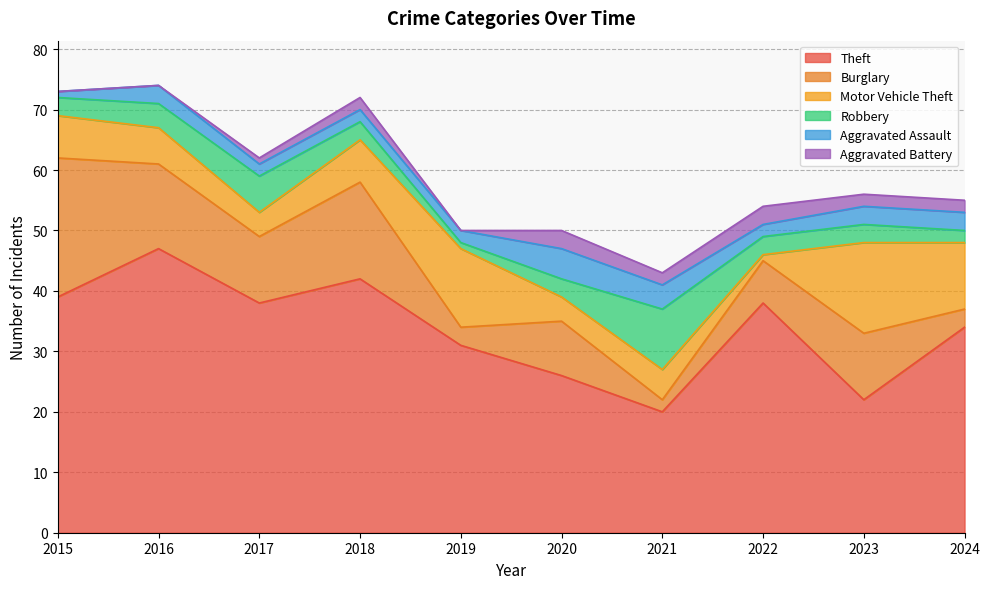

Is the value of Burglary at 2020 greater than the value of Aggravated Battery at 2022?

Yes